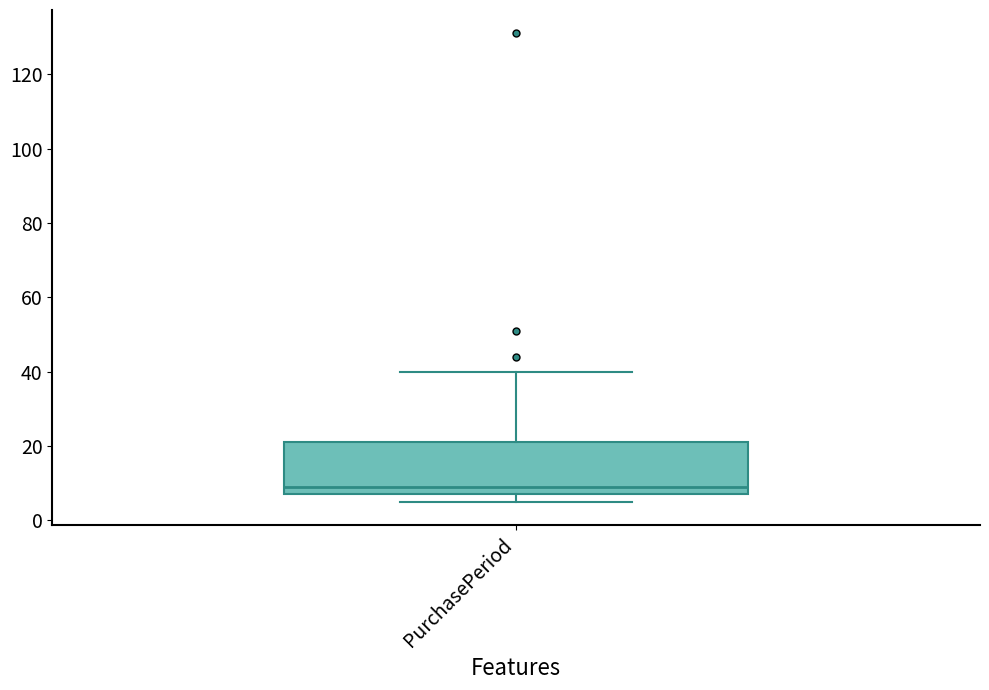

Where is the lower edge of the box for PurchasePeriod on the y-axis? The values are not printed on the chart, so give them approximately, as read against the axis.

8